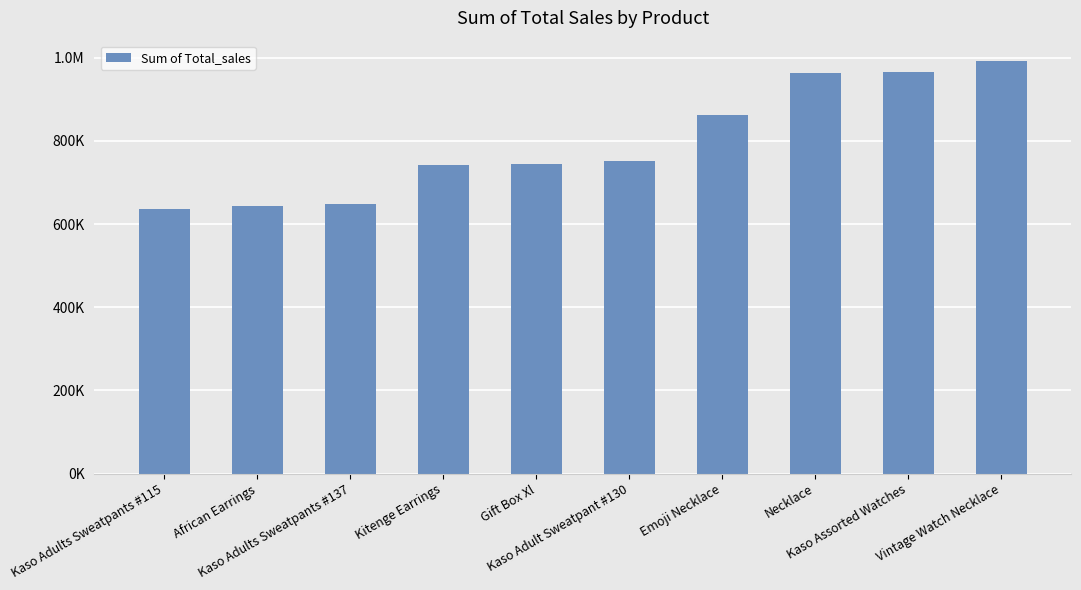

Approximately how many times larger is the value at Emoji Necklace compared to Kaso Adult Sweatpant #130?

1.1